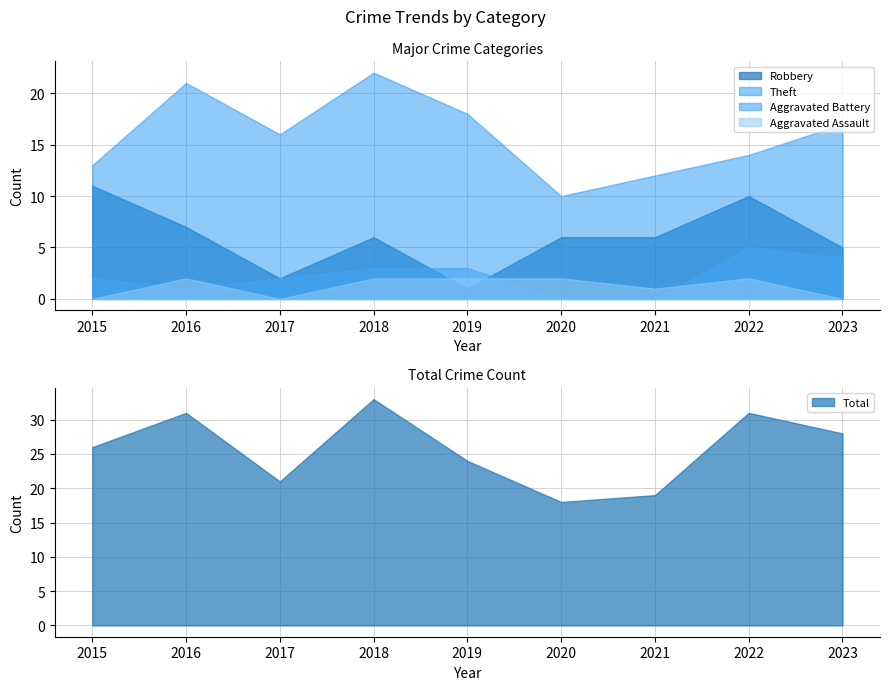

How many interior local valleys does the Aggravated Assault series have?

2